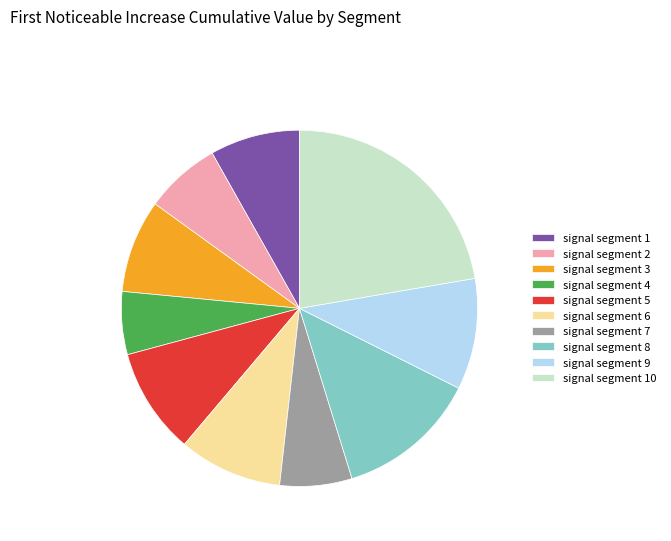

Is it true that signal segment 4 is 17% of the pie?

False